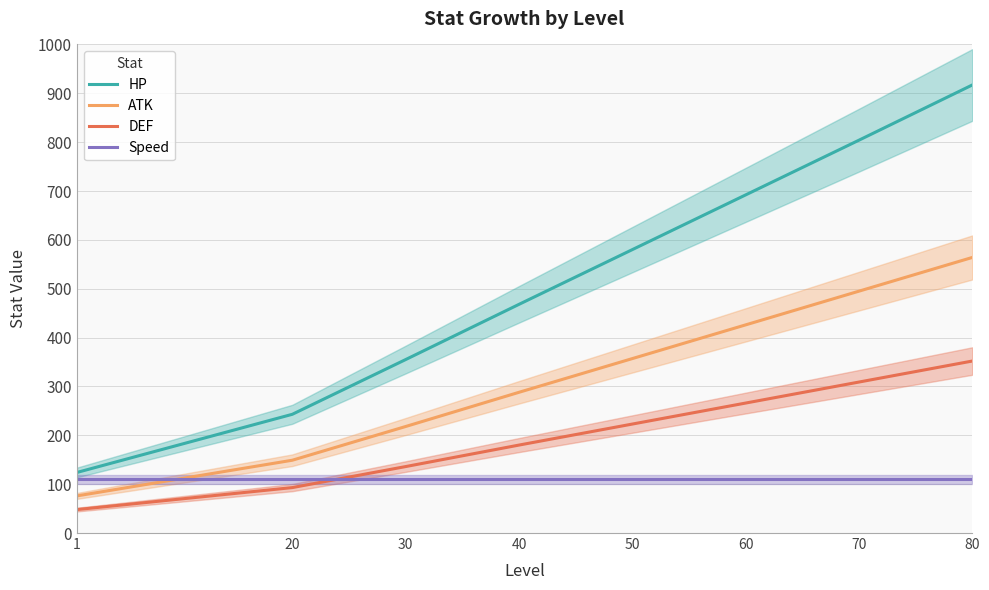

What are all the series names shown in the legend?

HP, ATK, DEF, Speed